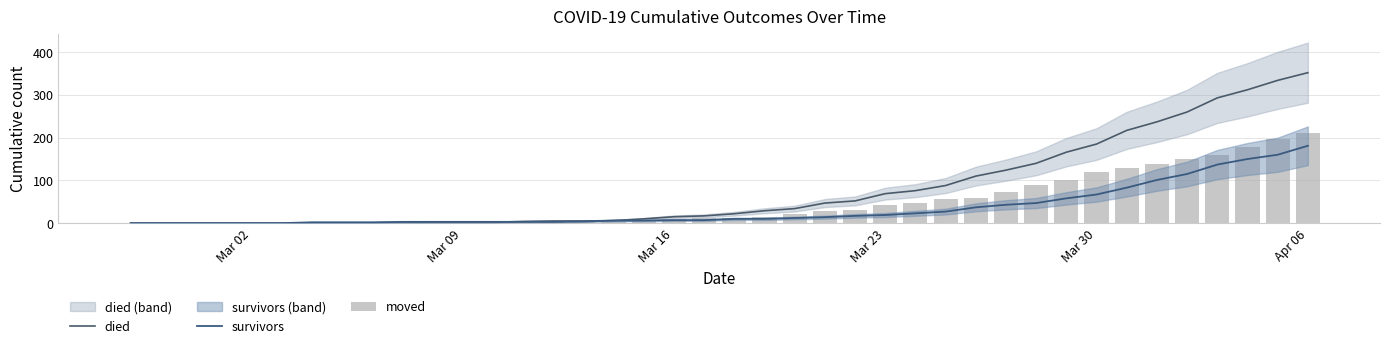

Which category has the lowest value in the survivors series?

Mar 02